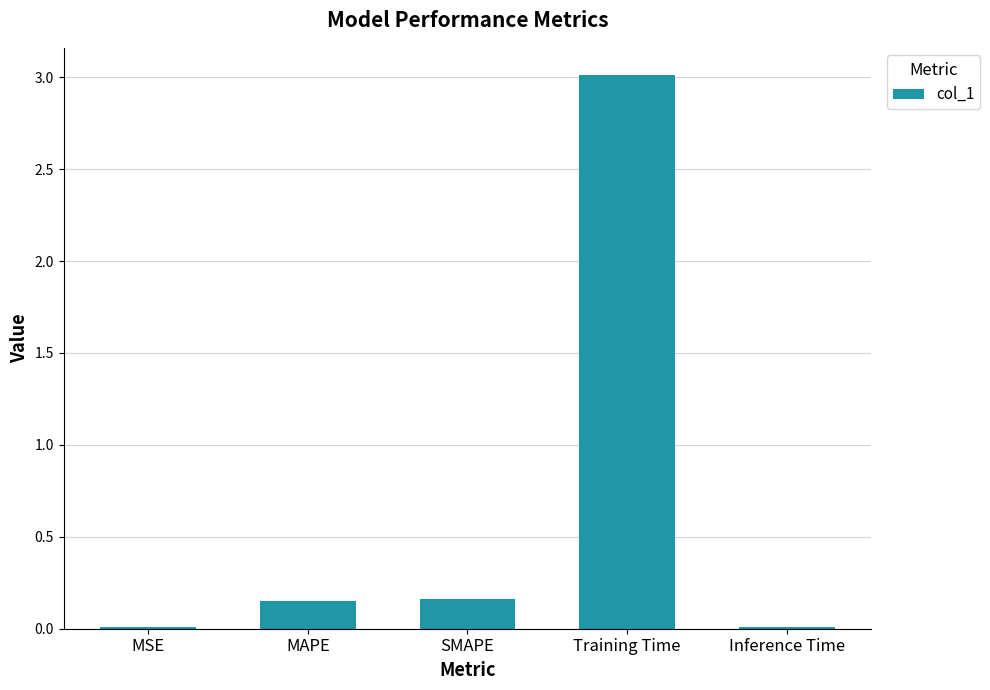

What is the sum of all values?

3.3